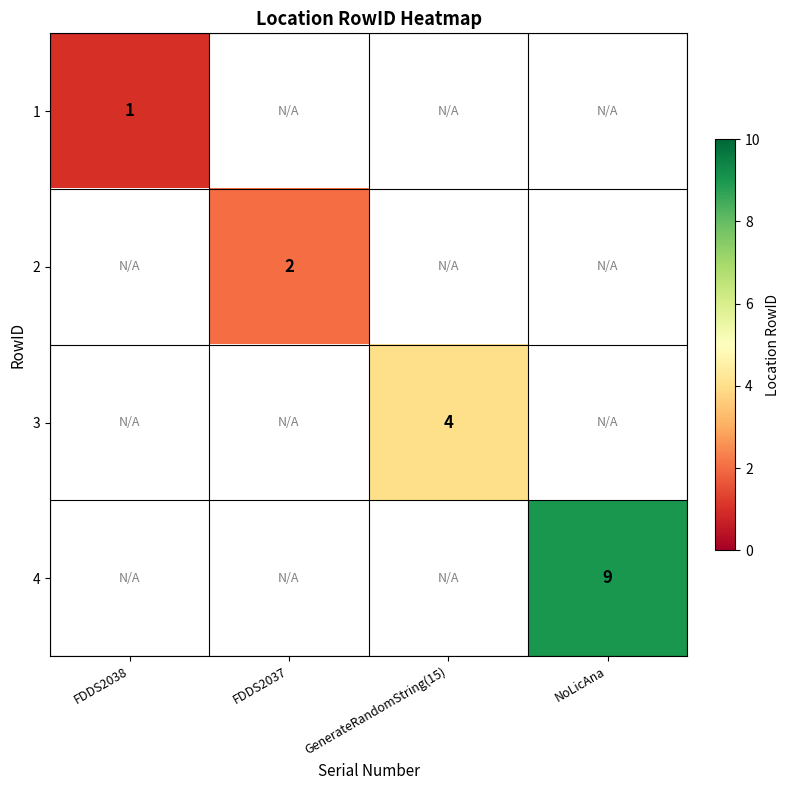

The value of 3 at GenerateRandomString(15) is 5.9. True or false?

False